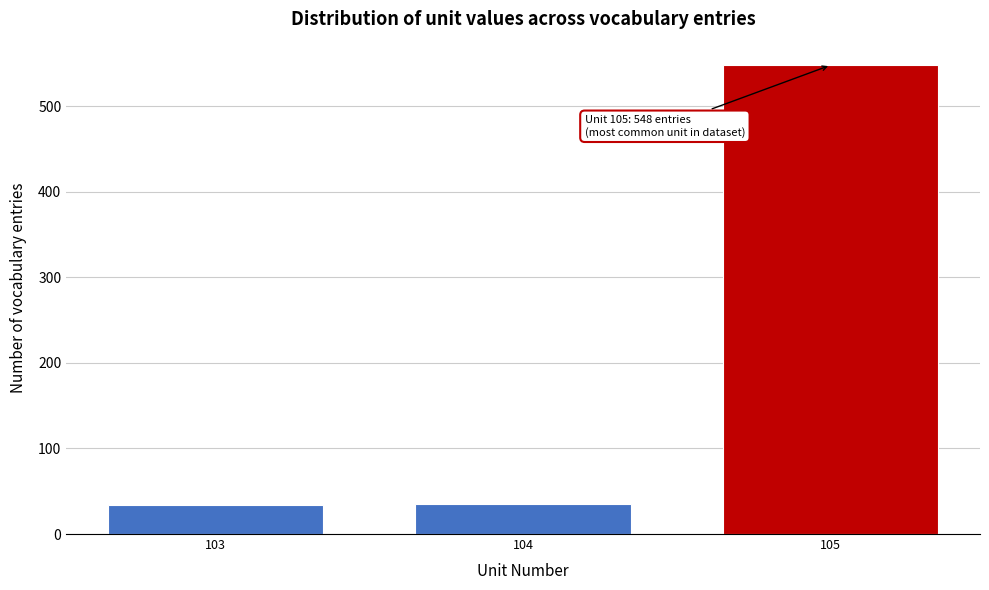

What is the difference between the values at 105 and 103?

514